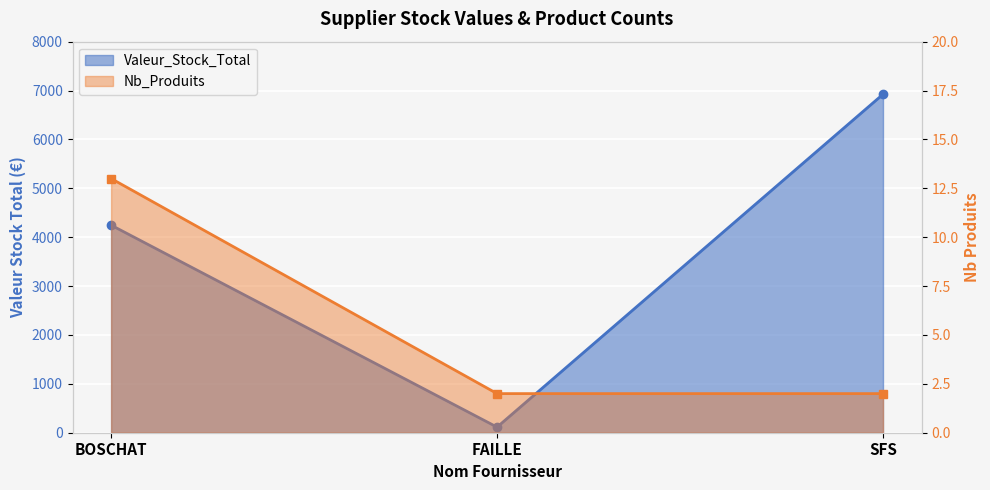

At which label does Valeur_Stock_Total first exceed 4246?

BOSCHAT